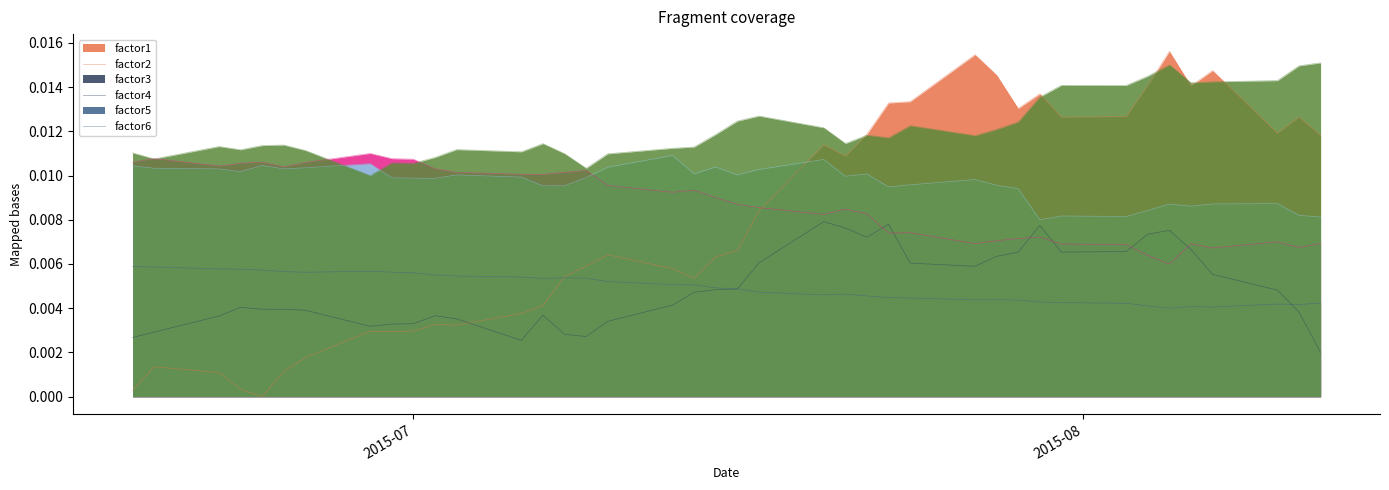

True or false: factor5 and factor3 cross at least once.

False